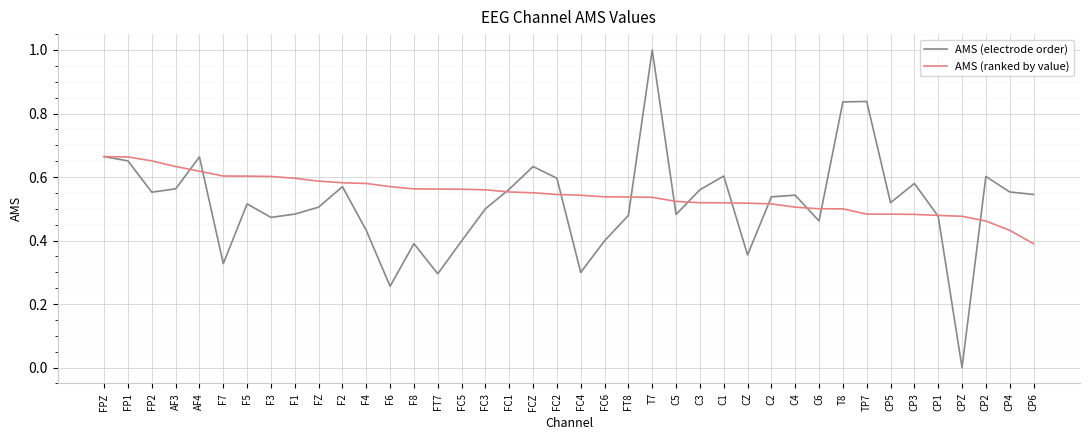

What is the maximum value for AMS (electrode order)?

1.0